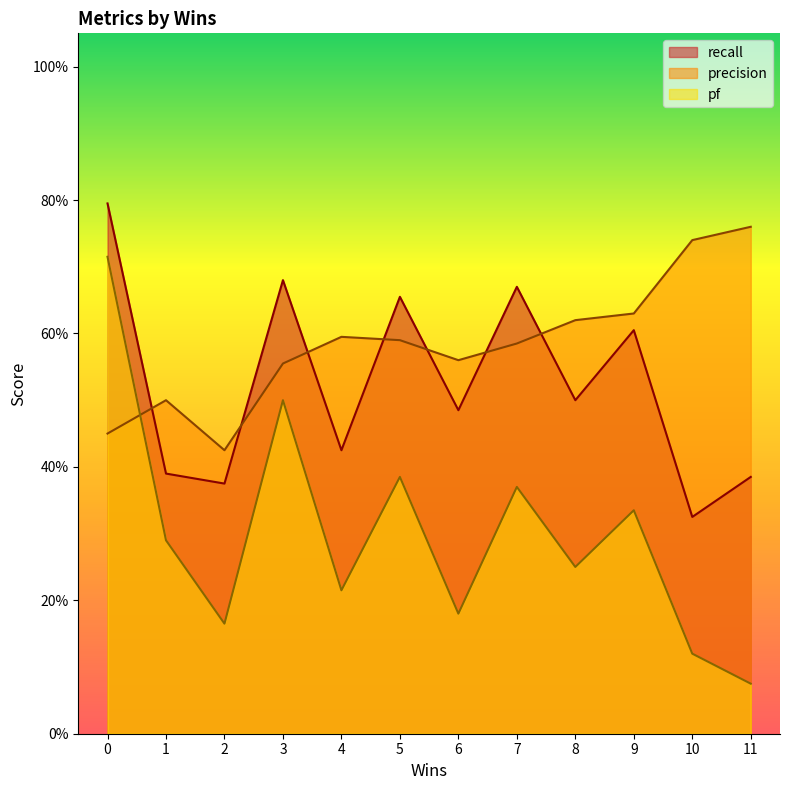

What is the difference between the maximum and minimum values in the recall series?

0.5